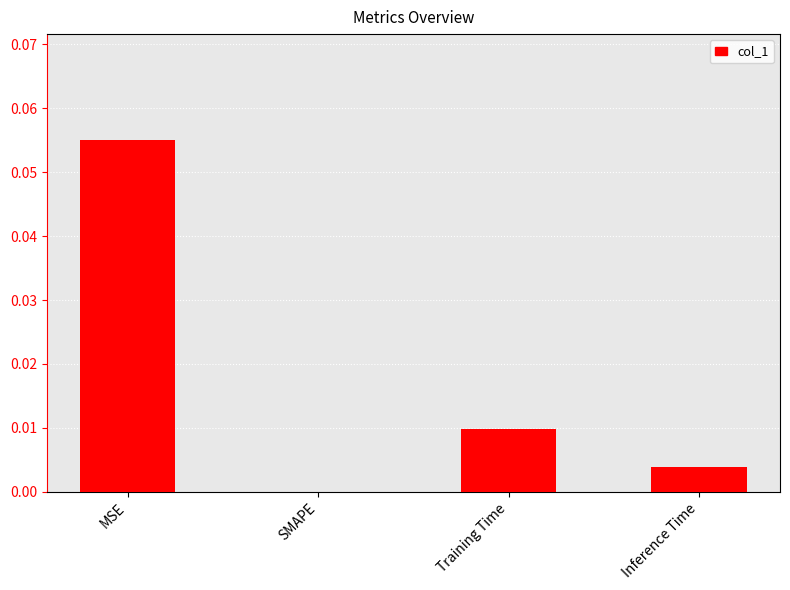

Is it true that the value at SMAPE is 0.0?

True